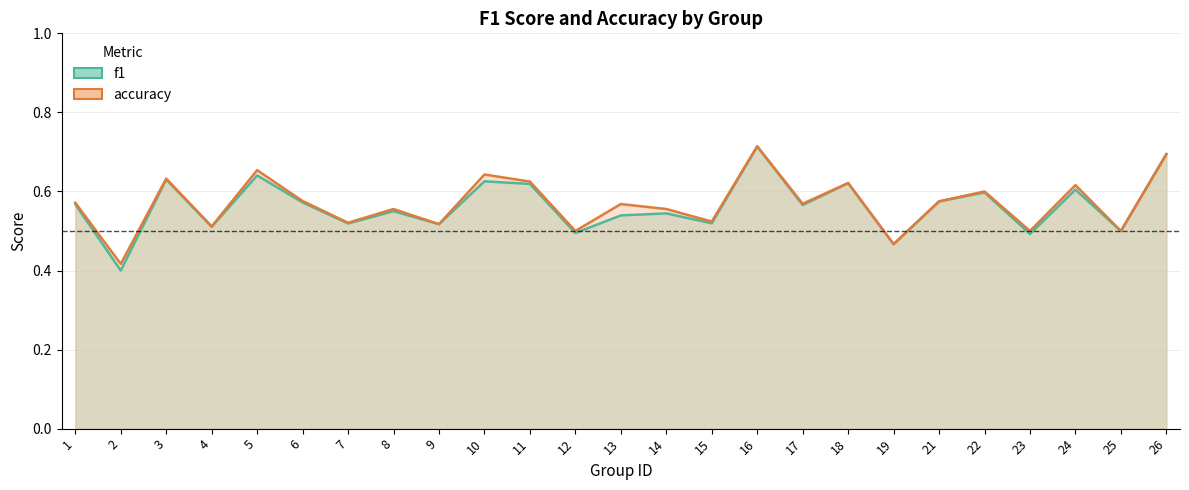

True or false: f1 has more than 0 interior local peaks.

True